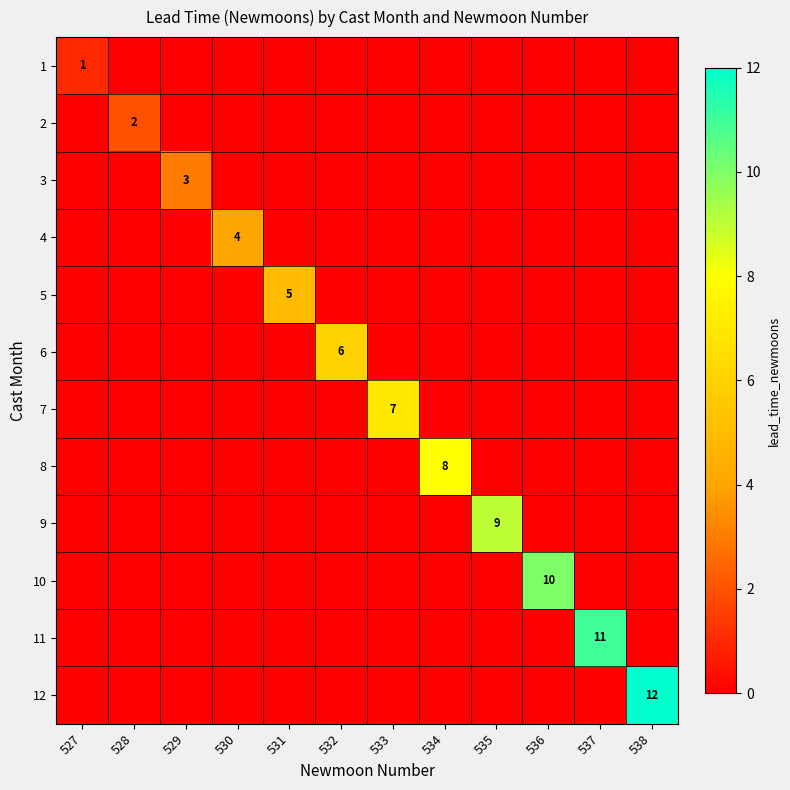

Between 536 and 533, which is larger?

536